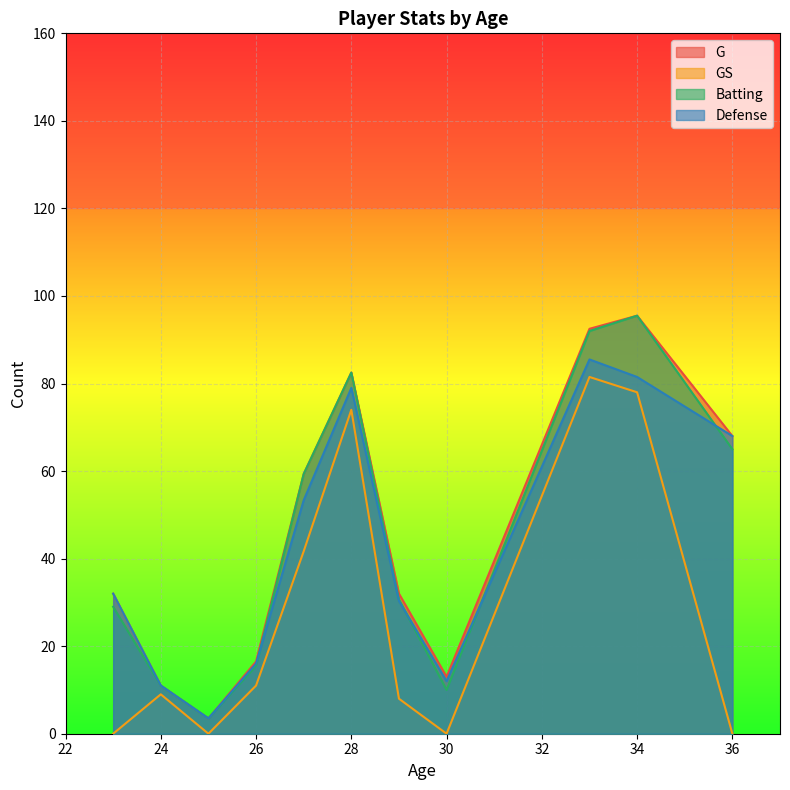

True or false: Defense and GS cross at least once.

False